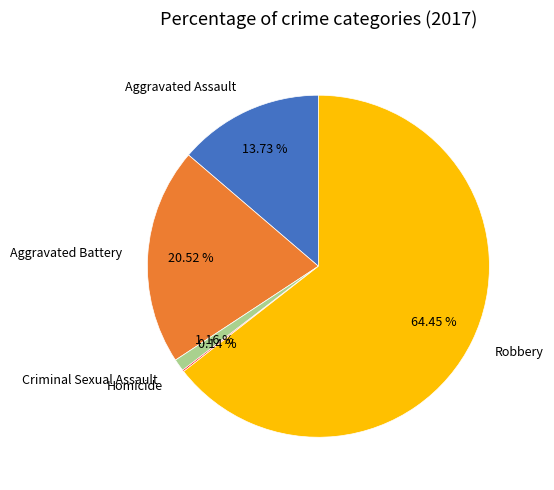

To the nearest percent, what percentage of the pie is Robbery?

64%